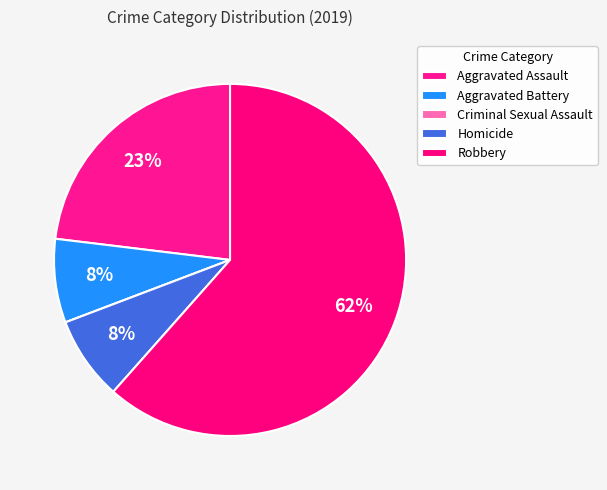

What is the total percentage of Homicide and Robbery?

69.2%